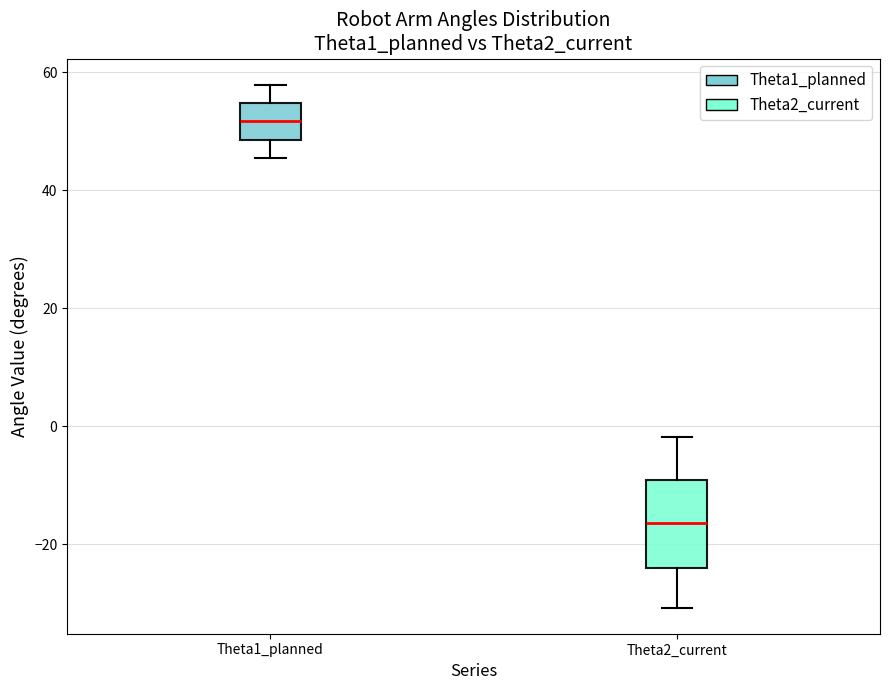

Reading left to right, read every box against the y-axis: the position of its median line, the range the box covers, and the ends of its whiskers. The values are not printed on the chart, so give them approximately, as read against the axis.

Theta1_planned: median 52, box 48 to 54, whiskers 46 to 58
Theta2_current: median -16, box -24 to -10, whiskers -30 to -2